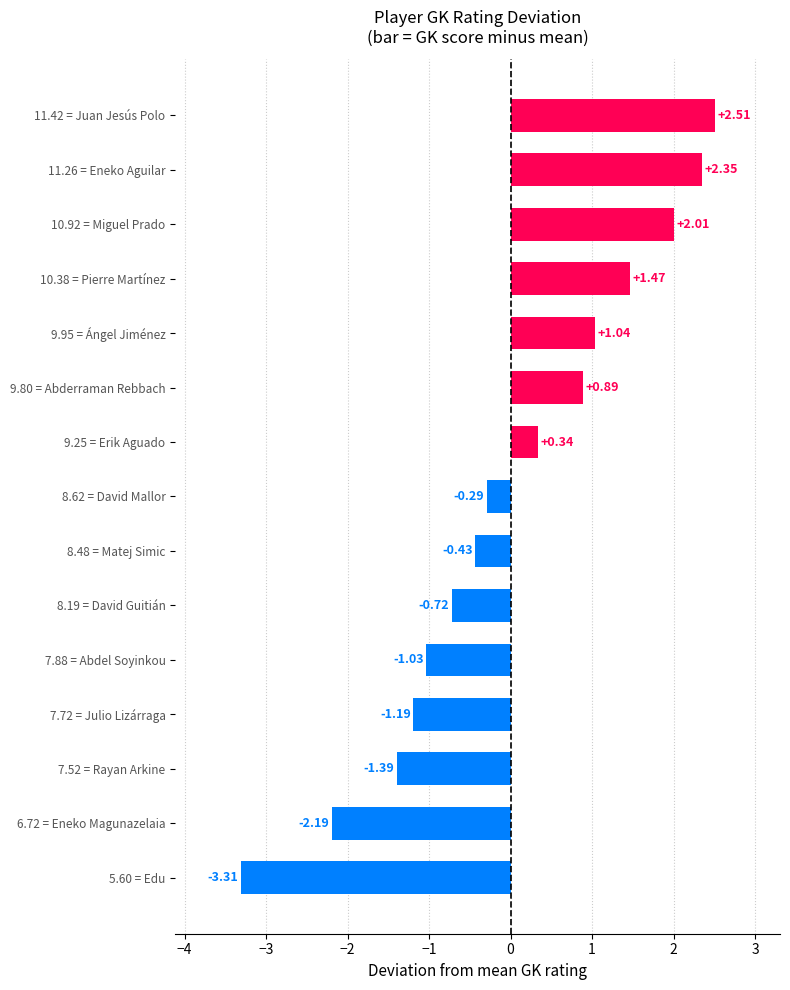

Which has a higher value, 8.48 = Matej Simic or 8.19 = David Guitián?

8.48 = Matej Simic